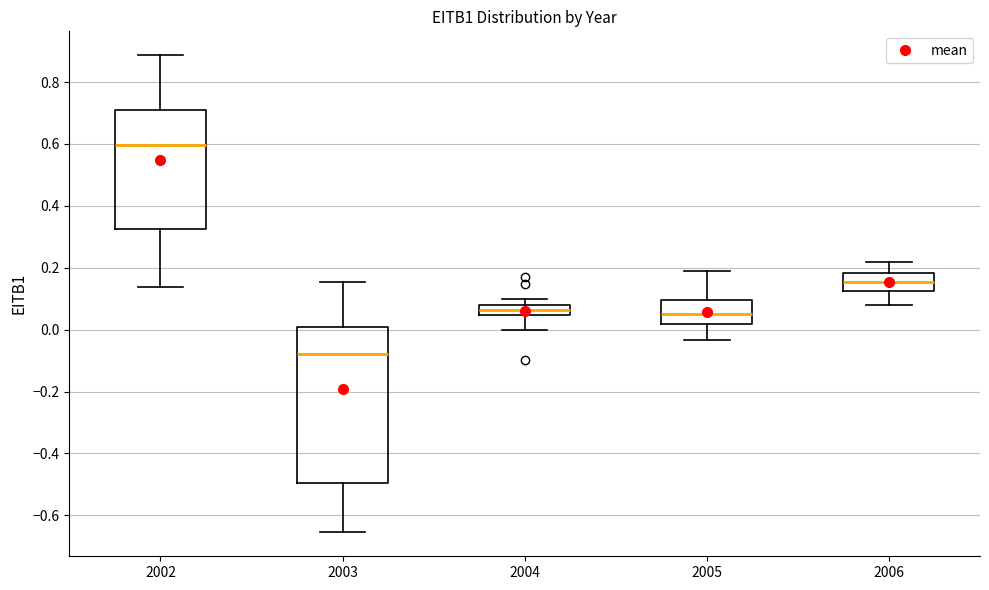

Which box has the lowest median line?

2003